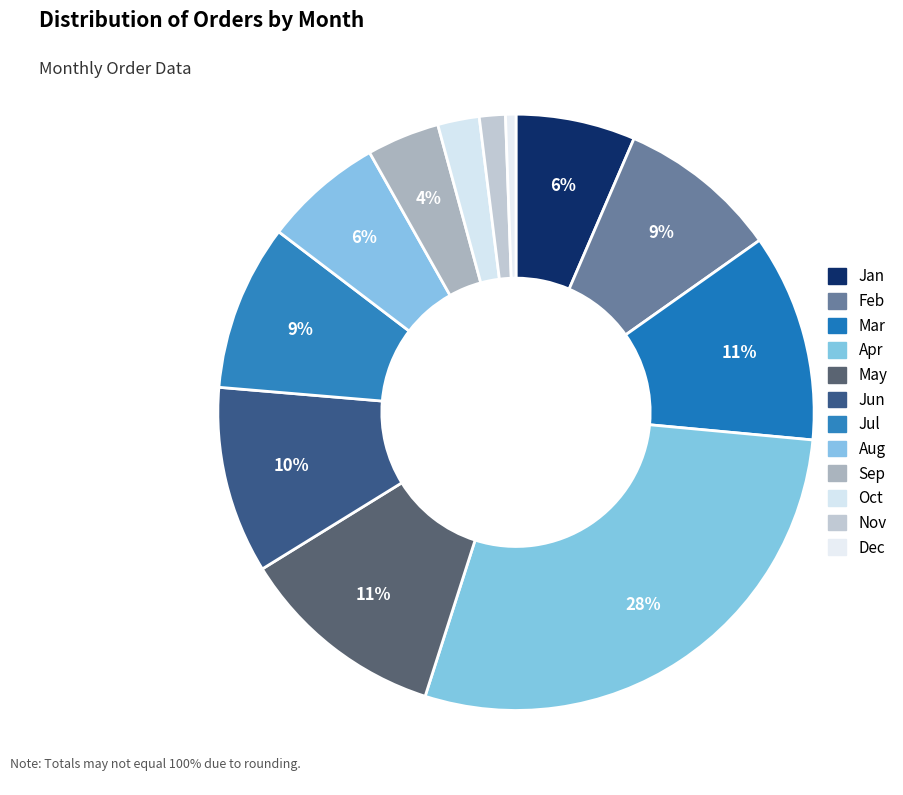

The Apr slice represents 36% of the pie. True or false?

False